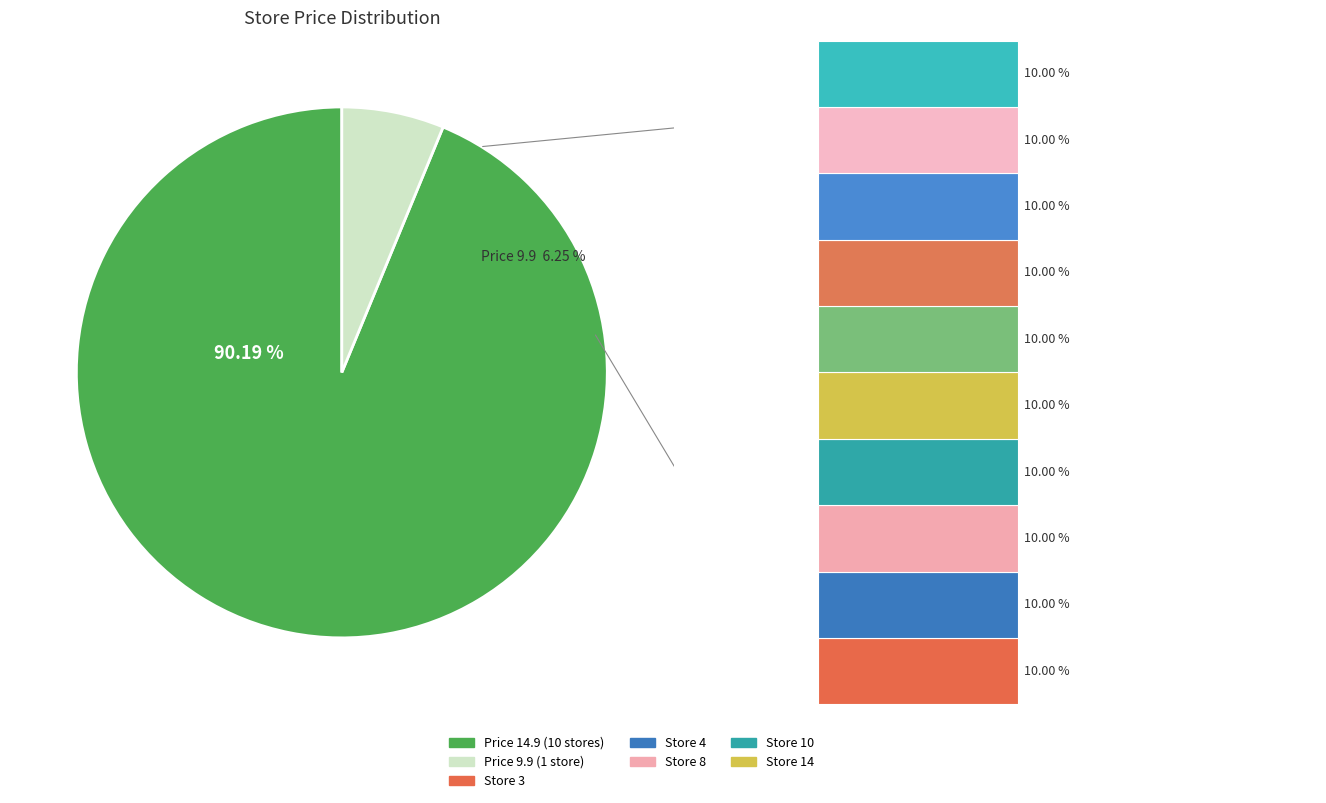

Is it true that 36 is 9% of the pie?

True